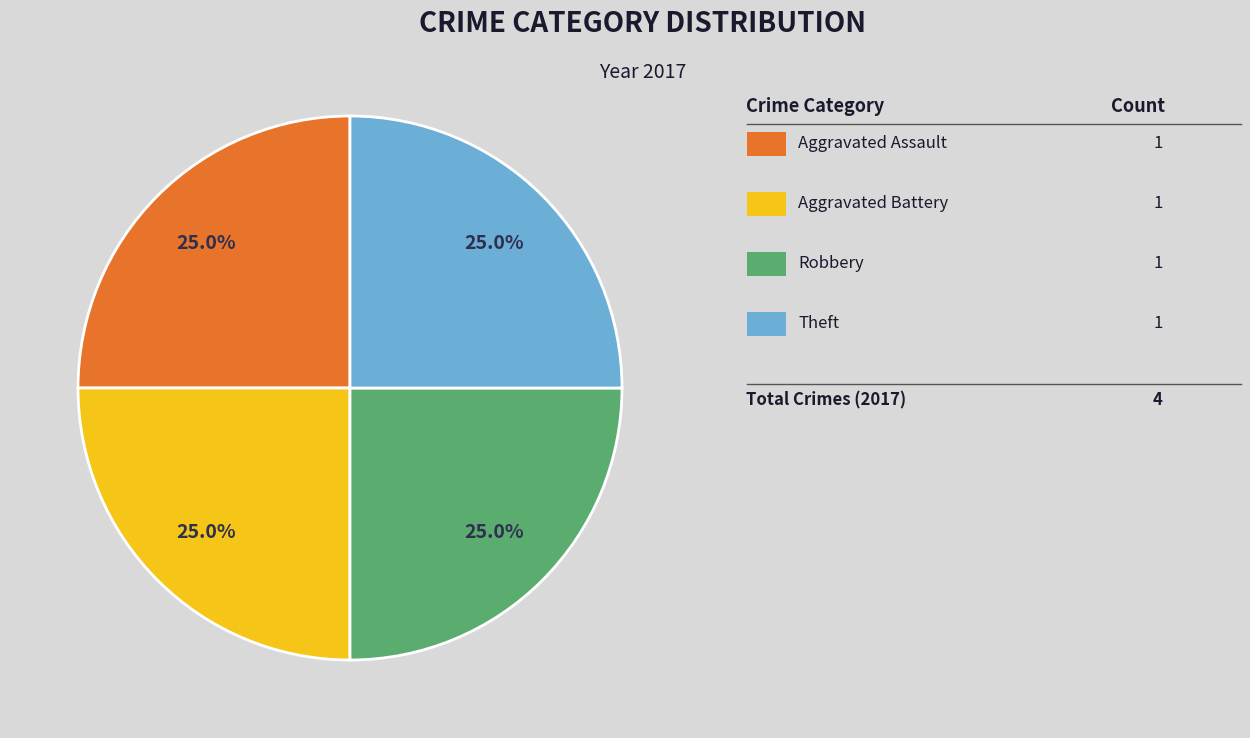

Does any single category account for the majority?

No